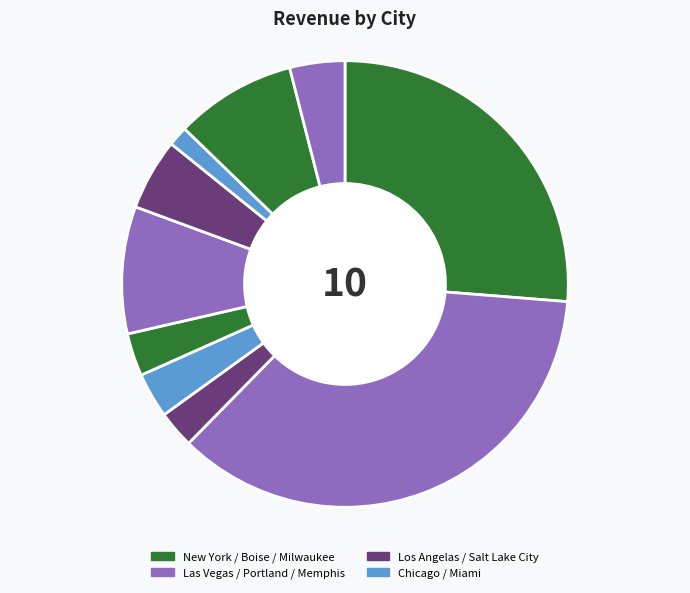

How many segments does this pie chart have?

10